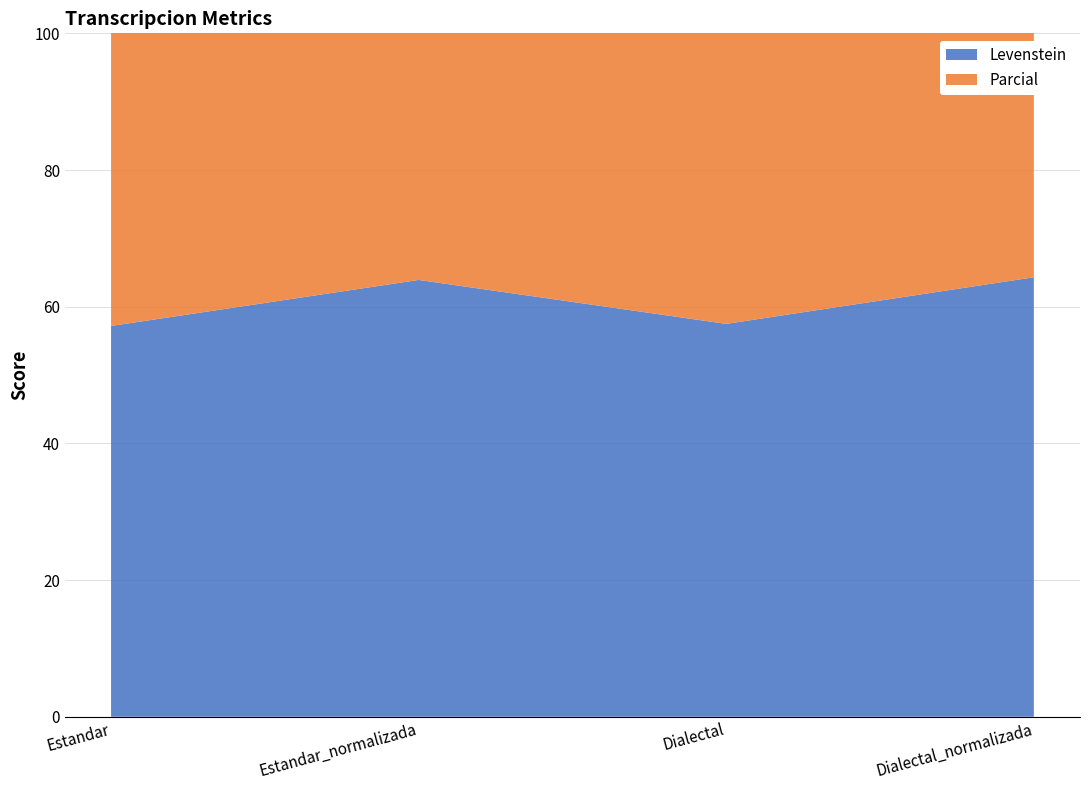

Reading left to right, transcribe all the data shown in this chart.

Levenstein: Estandar=57.2	Estandar_normalizada=63.9	Dialectal=57.5	Dialectal_normalizada=64.3
Parcial: Estandar=71.6	Estandar_normalizada=76.0	Dialectal=72.3	Dialectal_normalizada=76.4